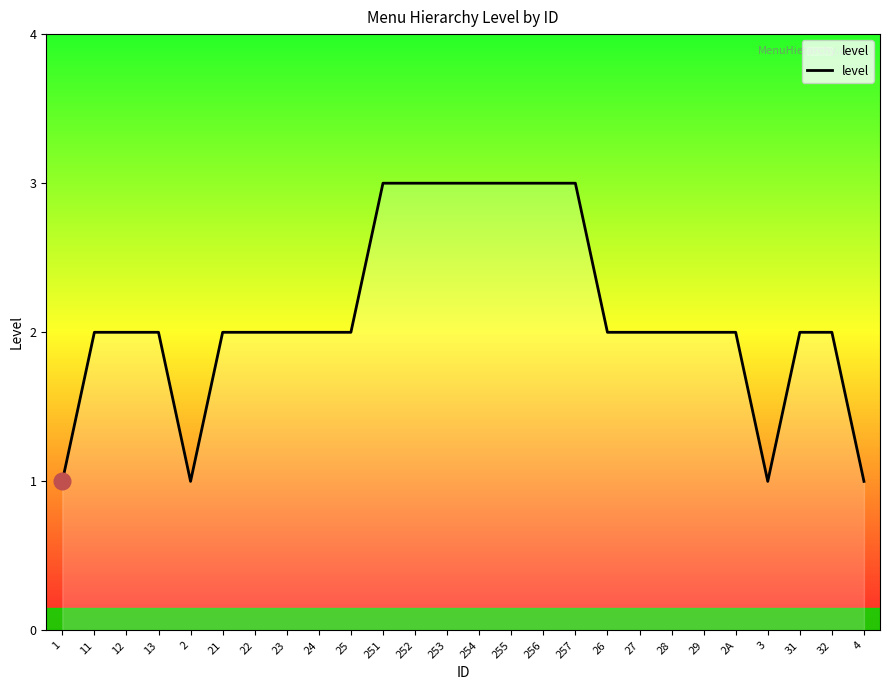

What position from the left is 254?

14